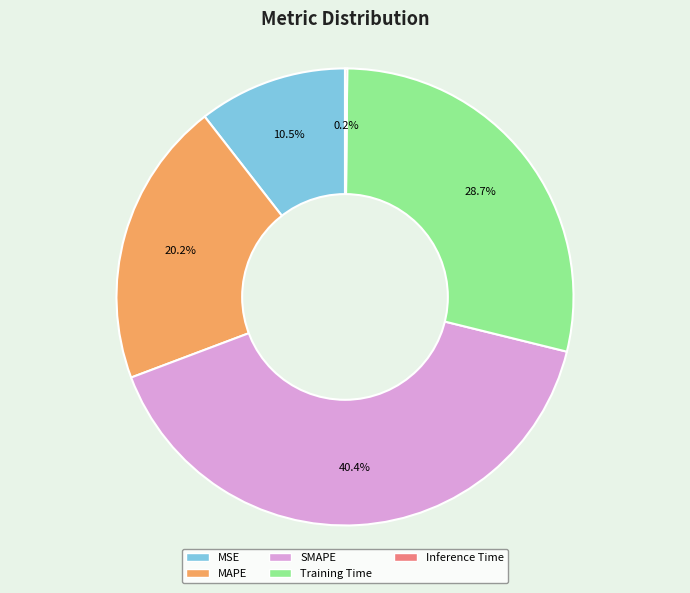

To the nearest percent, what is the difference between the largest and smallest slice percentages?

40%